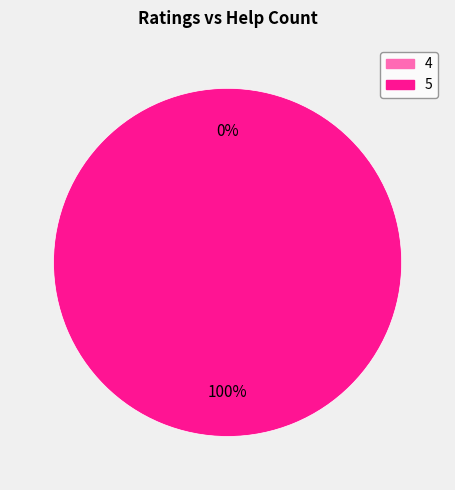

Combined, what portion of the pie is 5 and 5?

200.0%